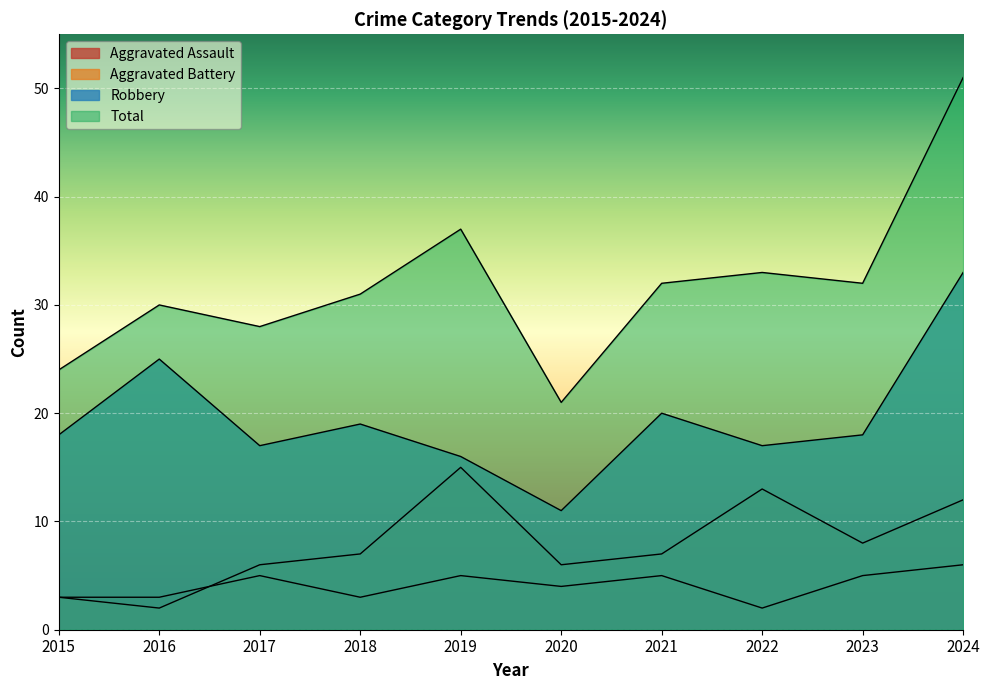

How many interior local peaks does the Aggravated Assault series have?

3